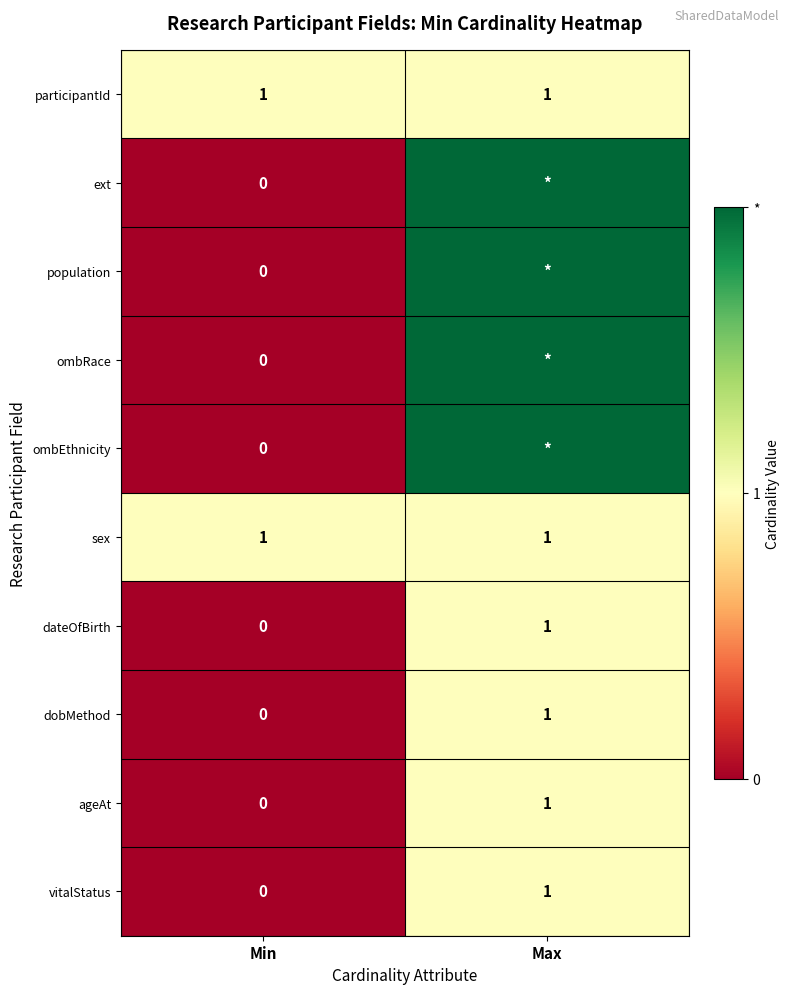

True or false: vitalStatus has a value of 0 at Min.

True